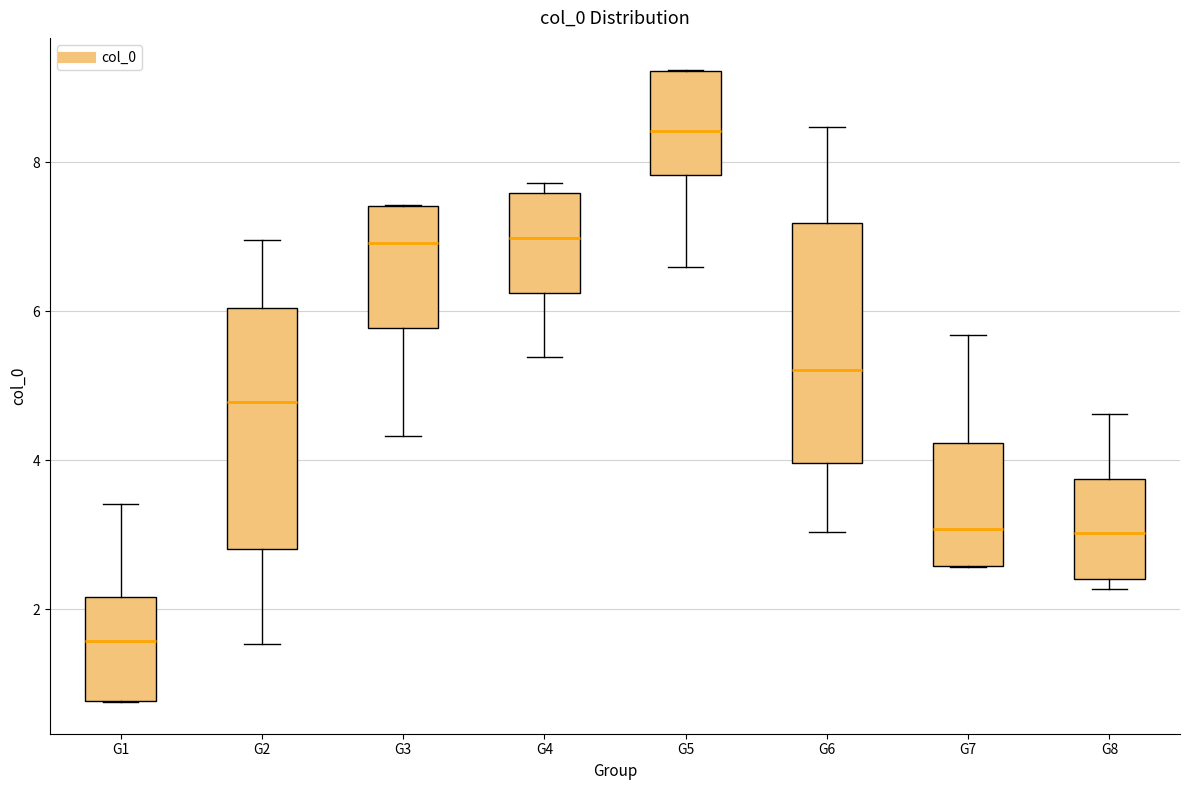

Which box has the highest median line?

G5